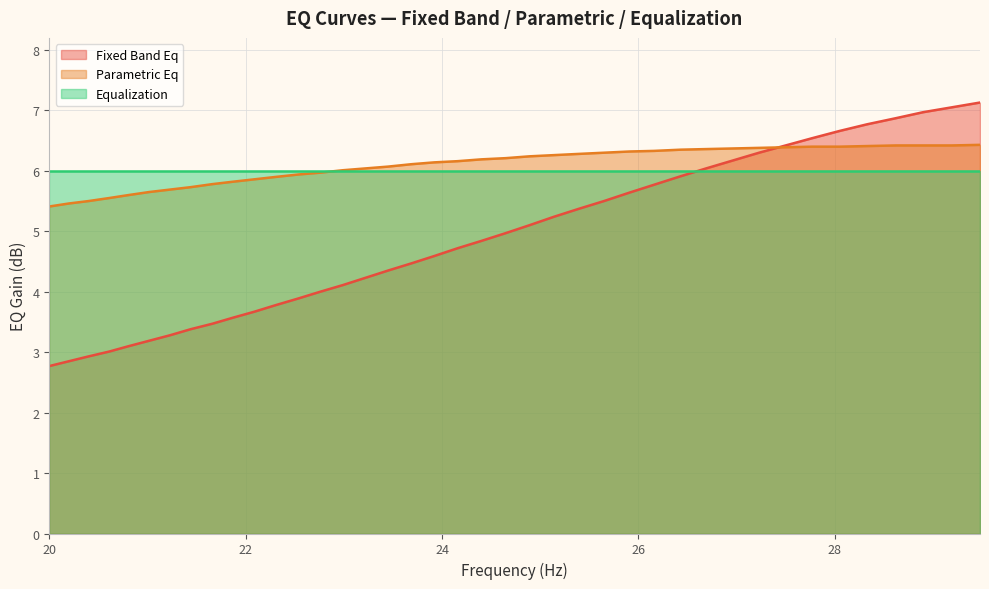

What is the smallest value displayed?

2.8